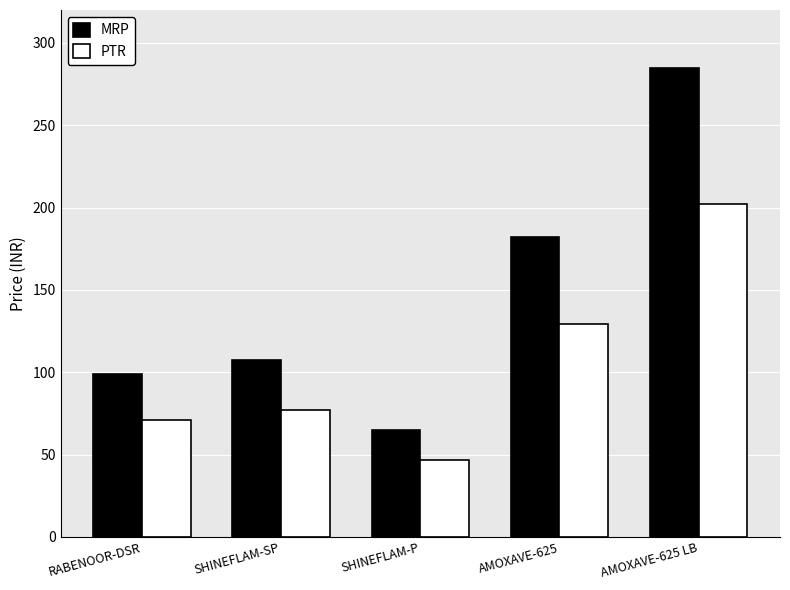

How many bars are there in total?

10